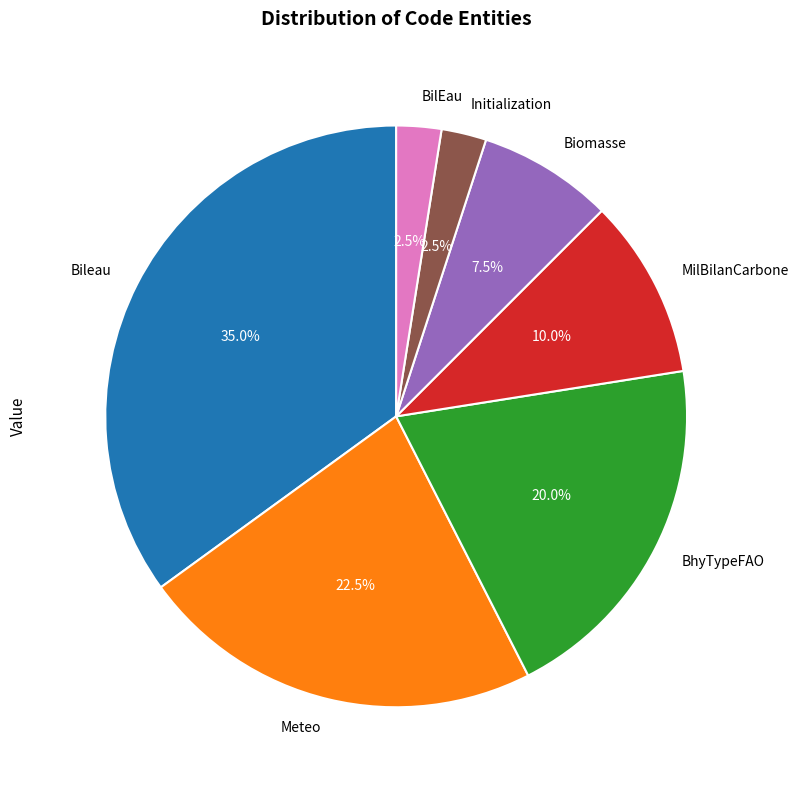

To the nearest percent, what is the average slice percentage?

14%